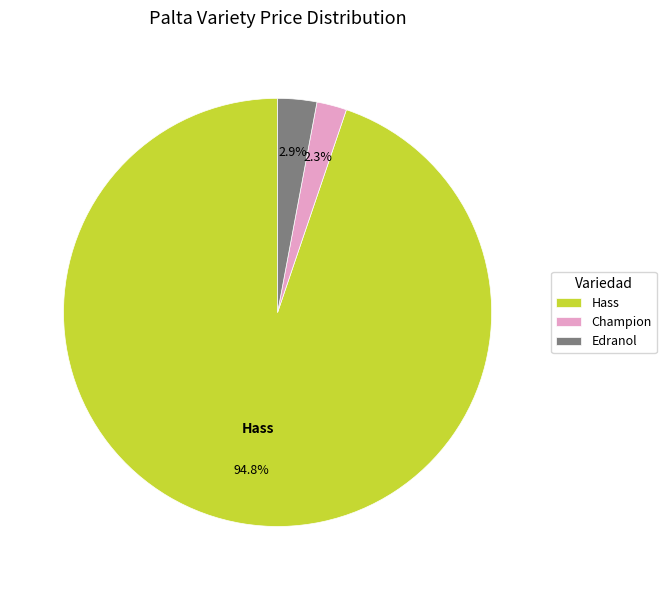

To the nearest percent, what is the difference between the largest and smallest slice percentages?

93%